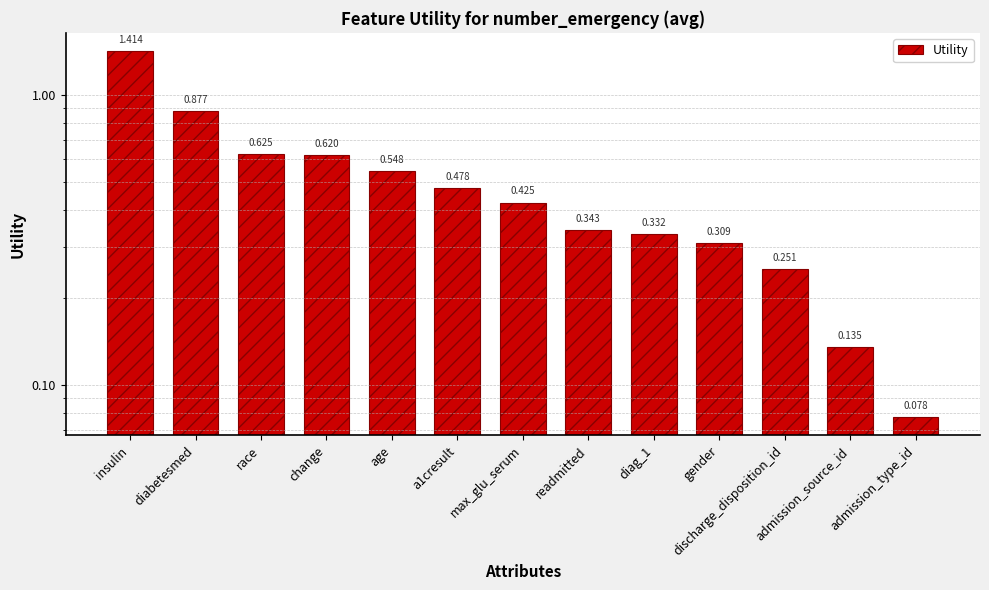

What is the greatest value displayed?

1.4